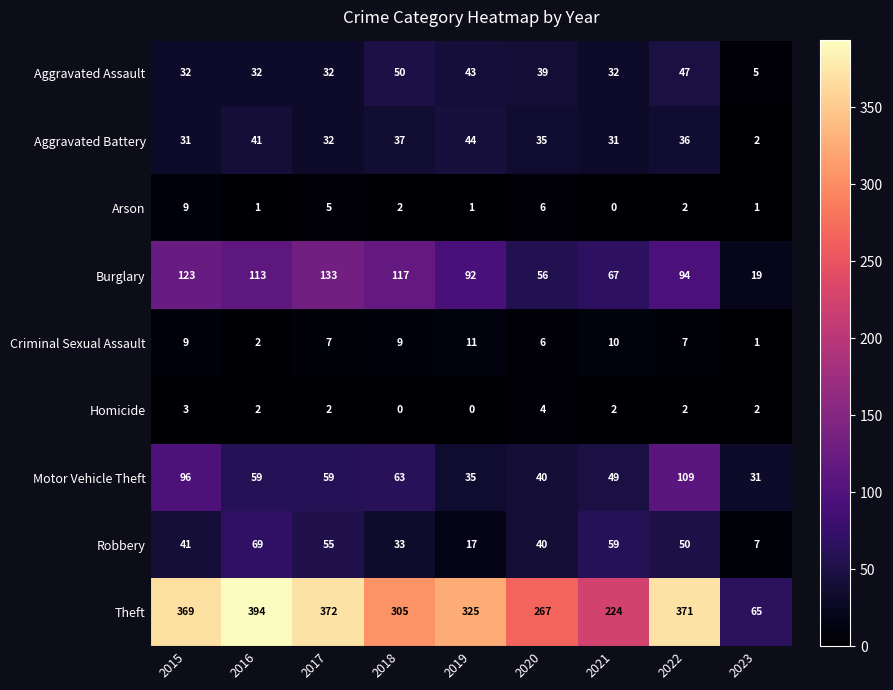

Which series has the largest total across all categories?

Theft